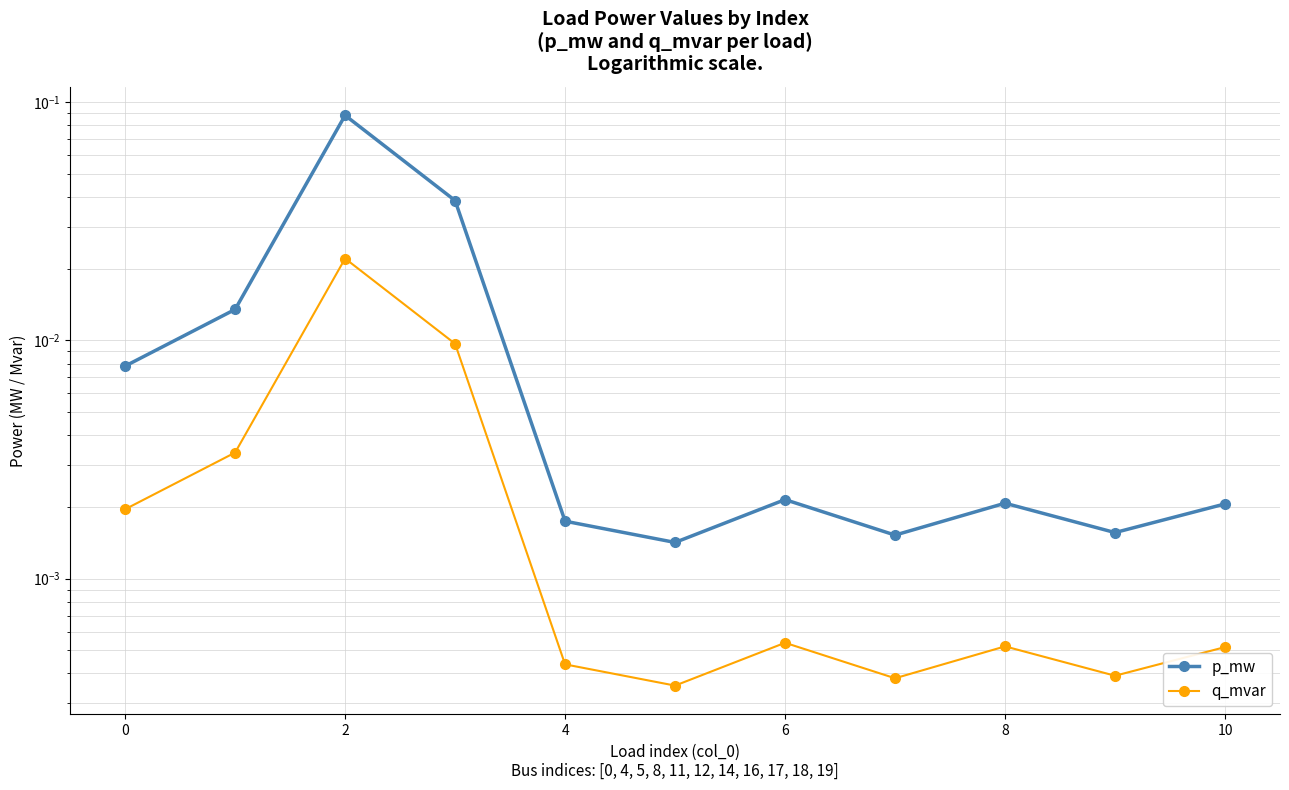

List the series in order of their peak value, highest first.

p_mw, q_mvar